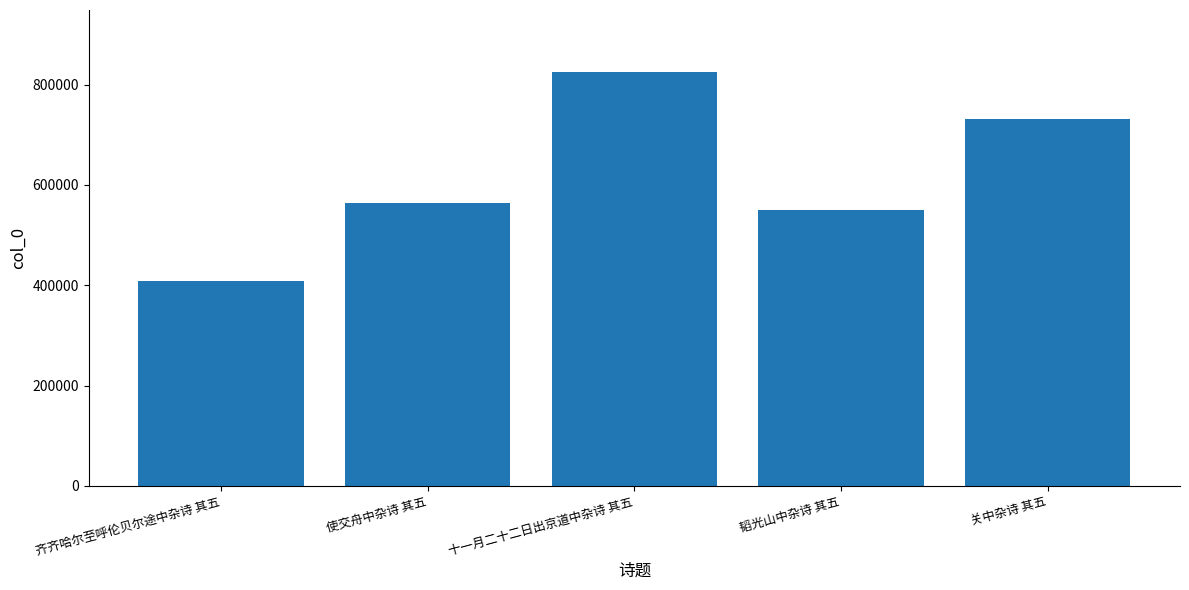

What is the sum of the values at 韬光山中杂诗 其五 and 使交舟中杂诗 其五?

1113638